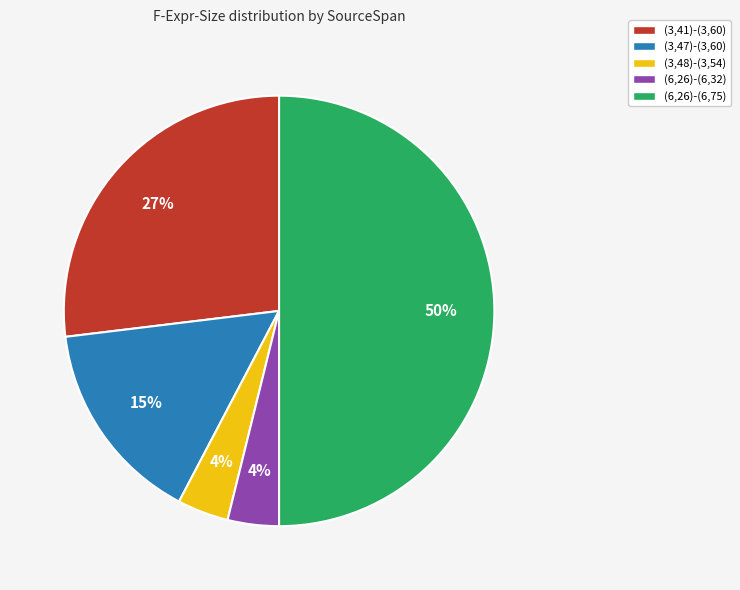

What percentage is the (6,26)-(6,75) slice, to the nearest percent?

50%